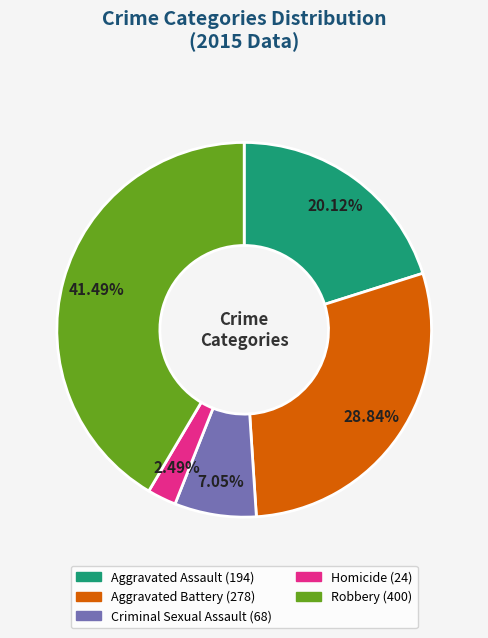

To the nearest percent, what is the combined percentage of Homicide and Aggravated Battery?

31%